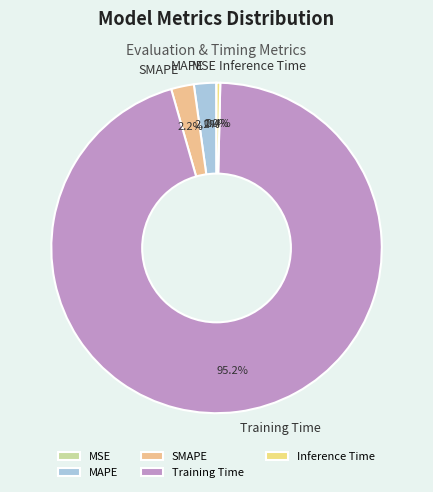

Is it true that Inference Time is 13% of the pie?

False